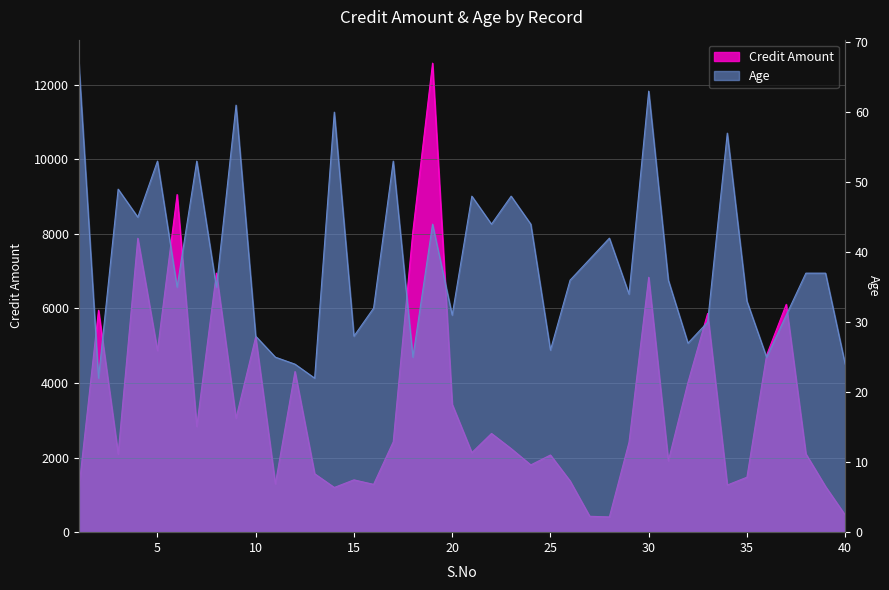

The Age series shows 20 at 8. True or false?

False